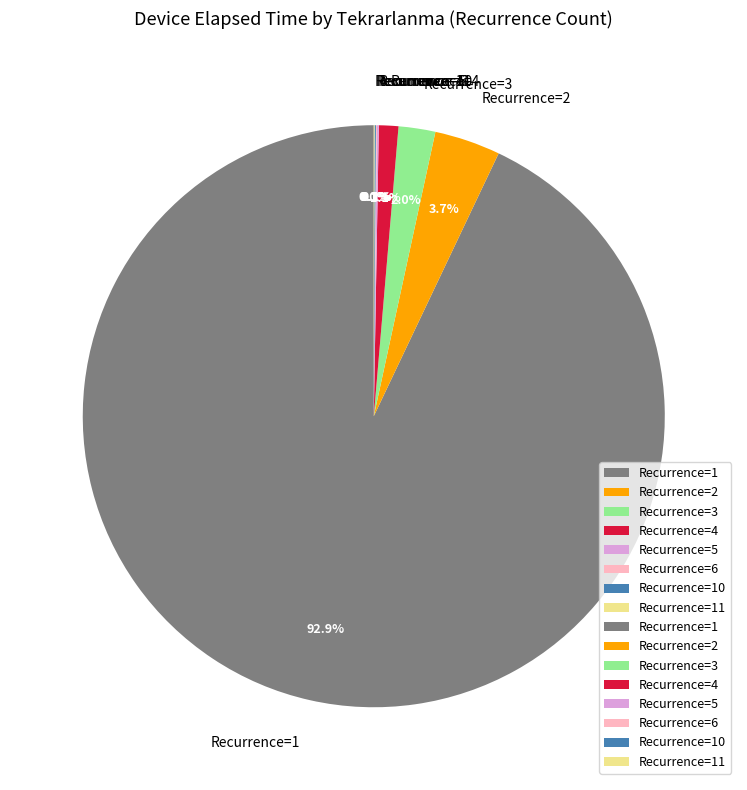

Which has a higher value, Recurrence=3 or Recurrence=4?

Recurrence=3